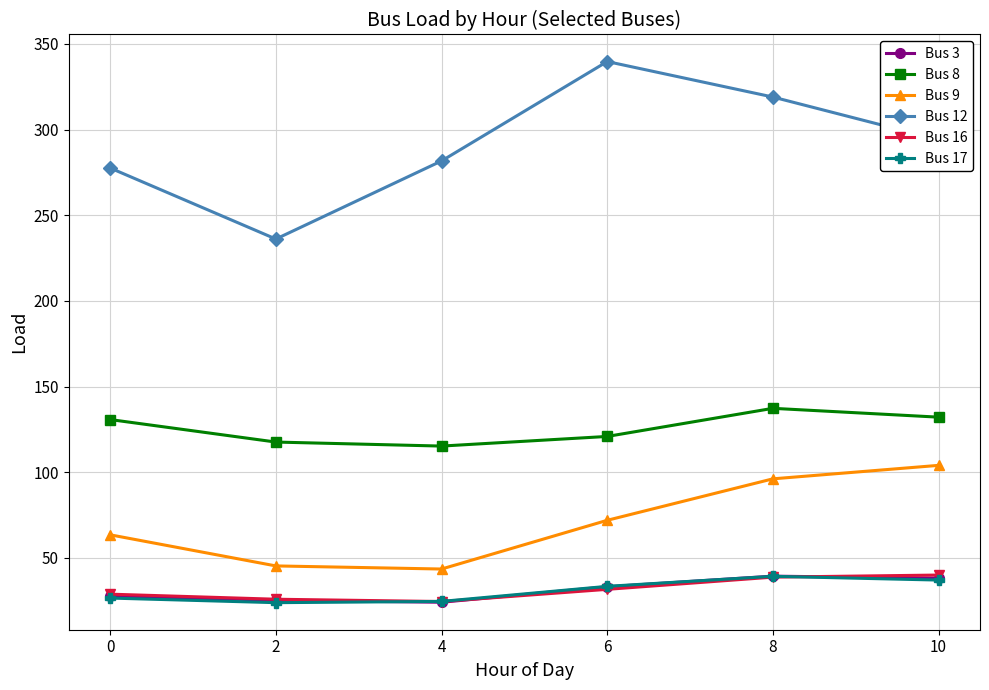

Is it true that Bus 12 equals 512.7 at 8?

False